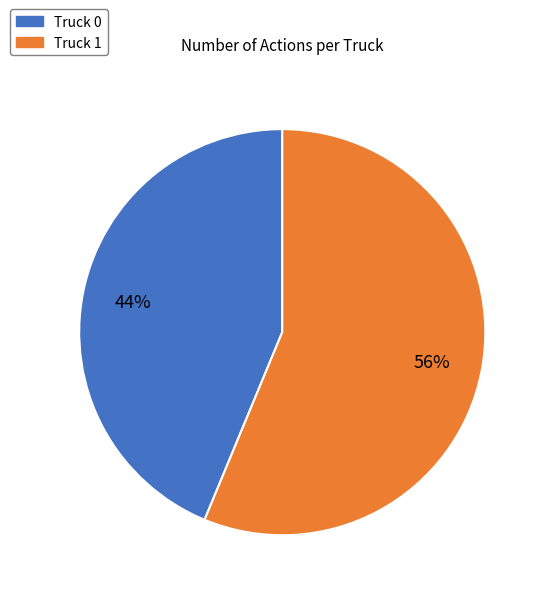

What is the largest slice in the pie chart?

Truck 1